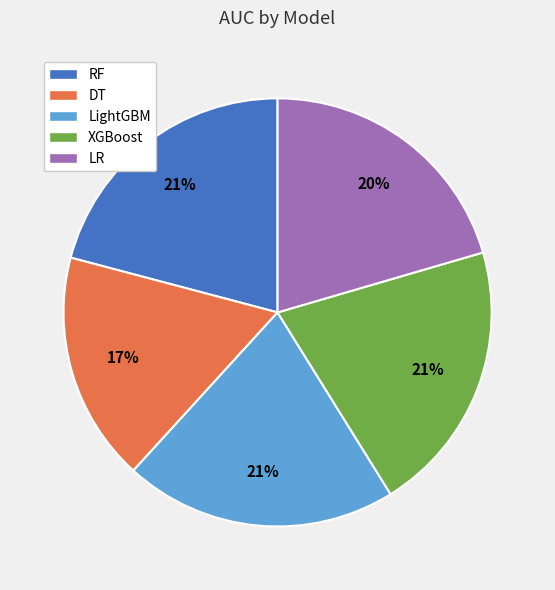

Count the number of slices in the pie.

5